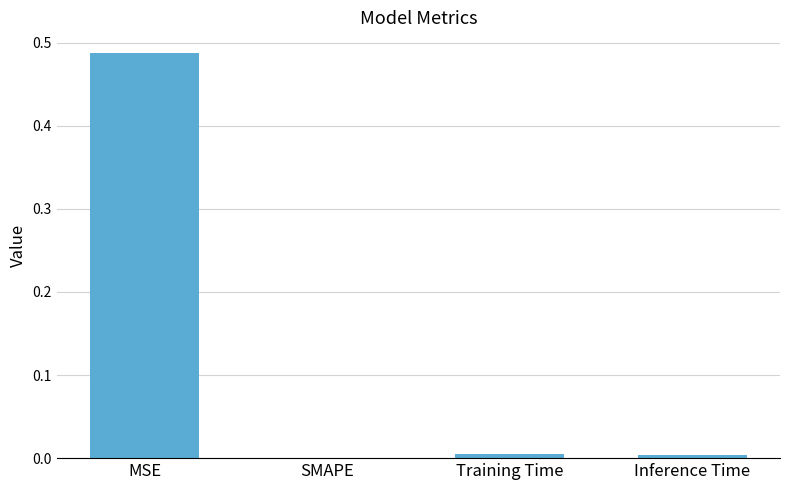

Which label corresponds to the largest value in the chart?

MSE